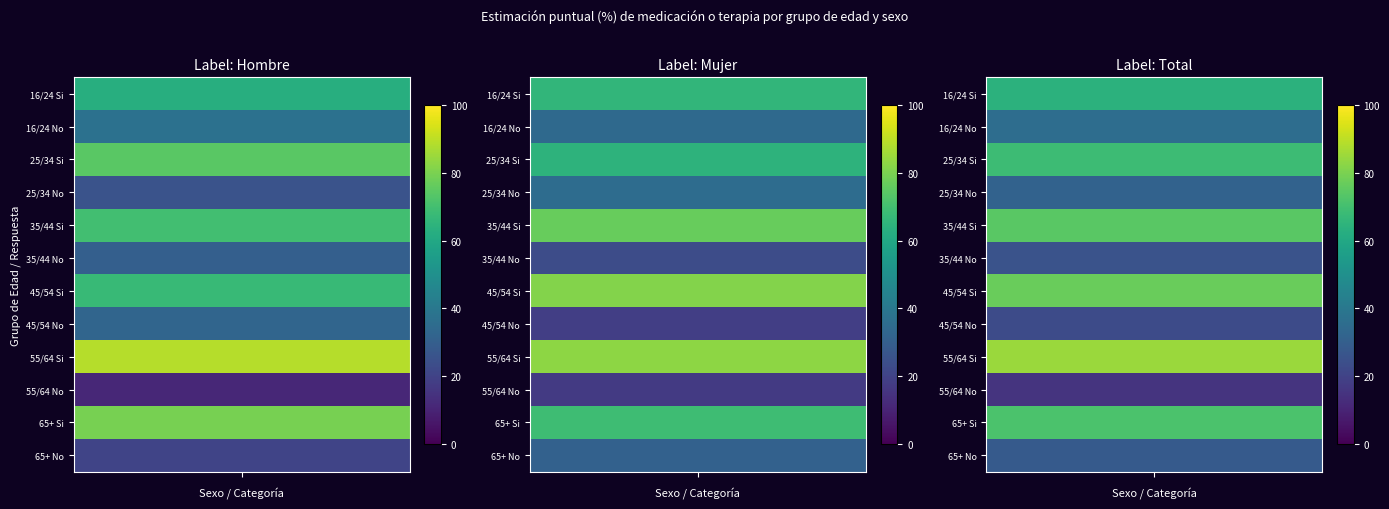

Read the Total value at 4.

74.6